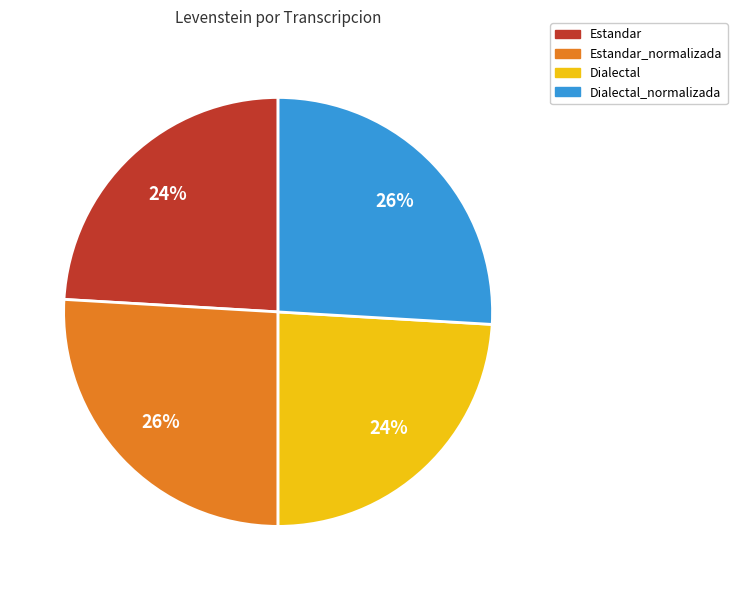

How many slices are in this pie chart?

4